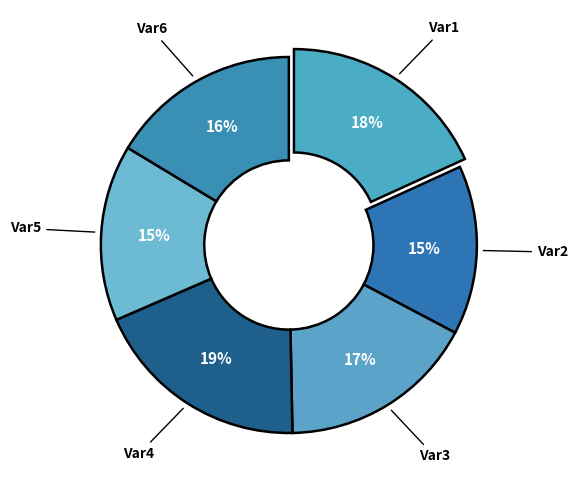

Rank the categories by value from lowest to highest.

Var2, Var5, Var6, Var3, Var1, Var4